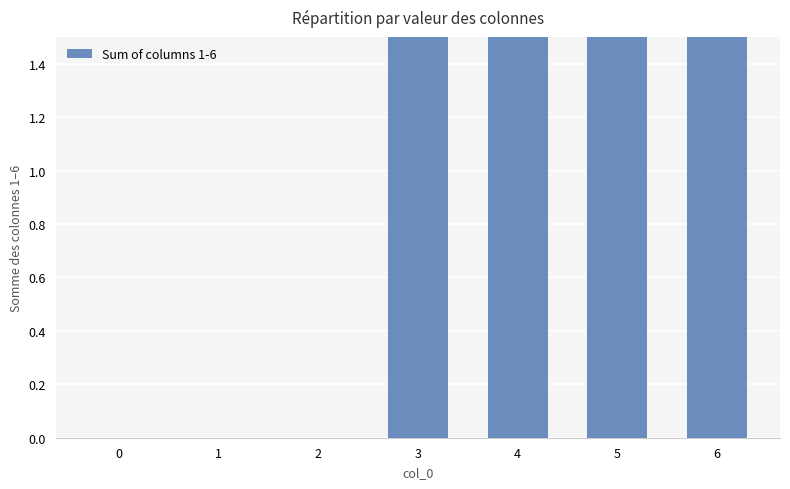

What is the sum of all values?

16